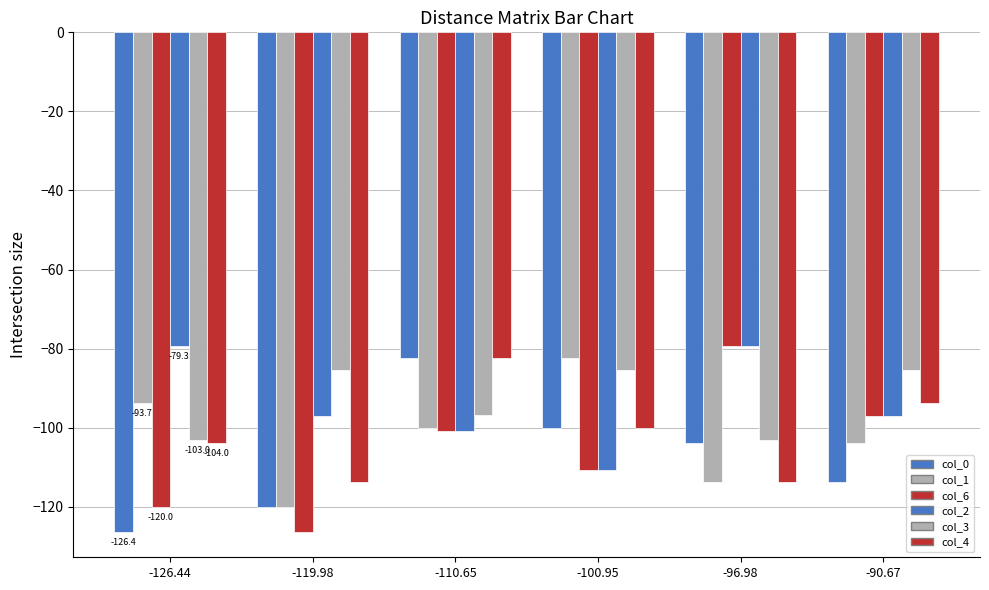

Are the bars horizontal?

No